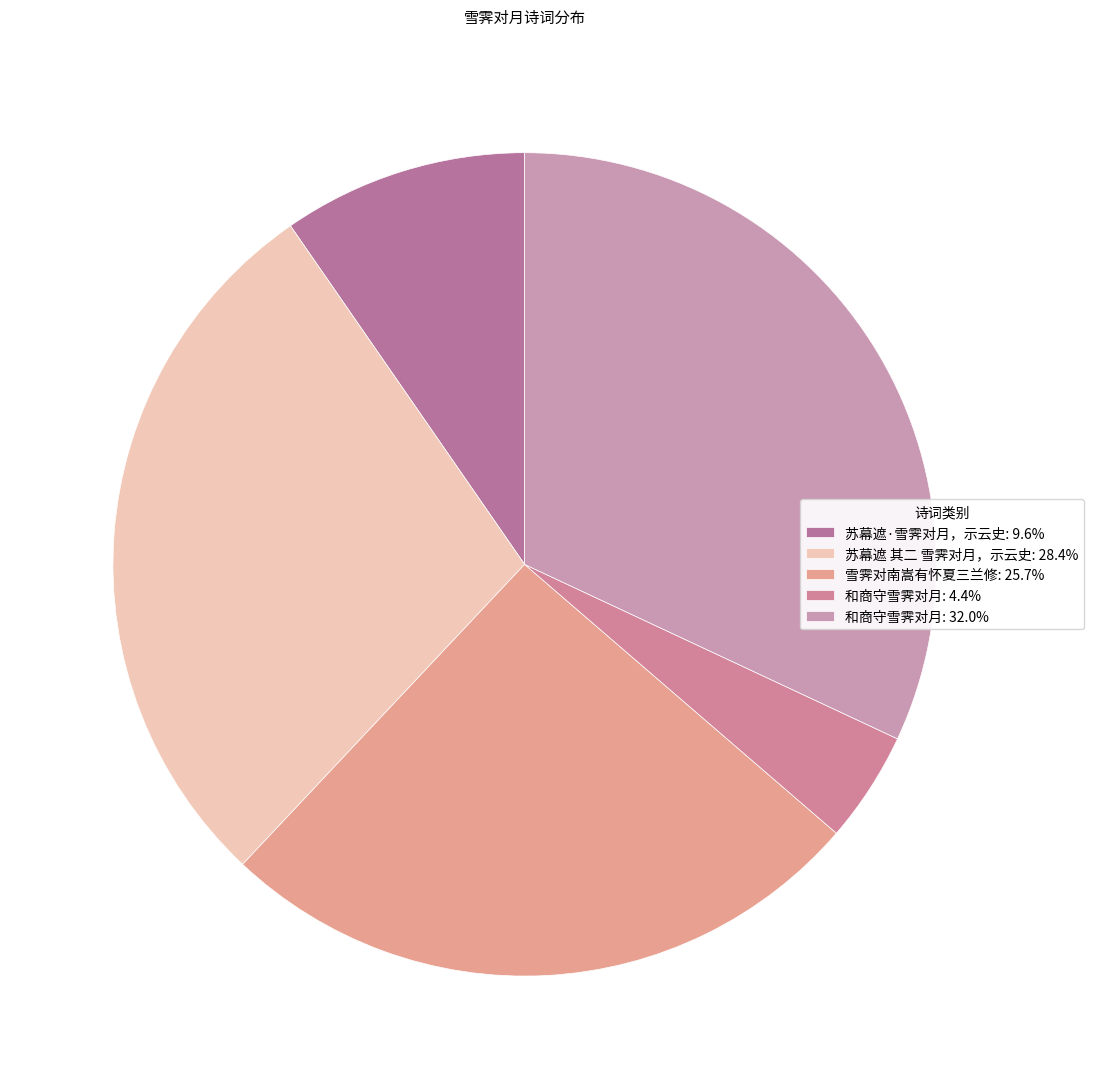

How many segments does this pie chart have?

5